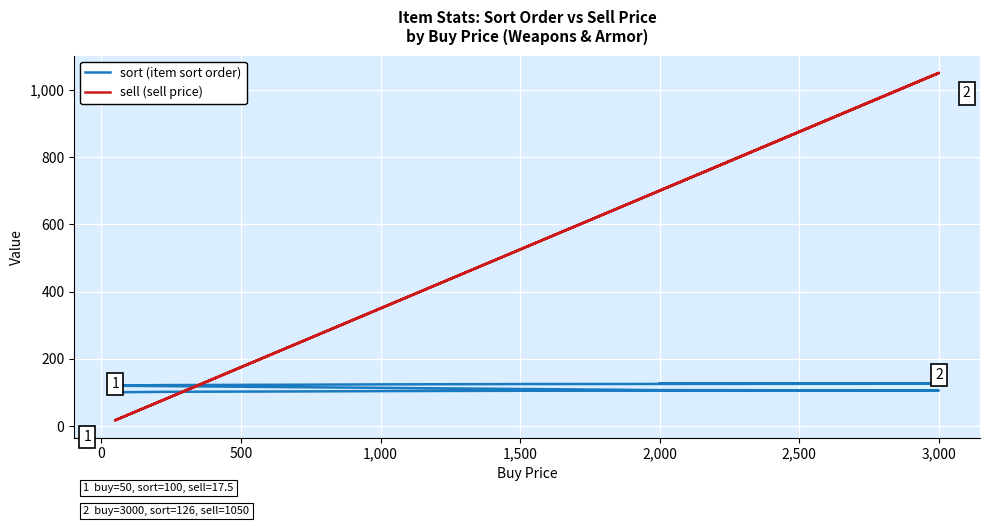

What are all the series names shown in the legend?

sort (item sort order), sell (sell price)